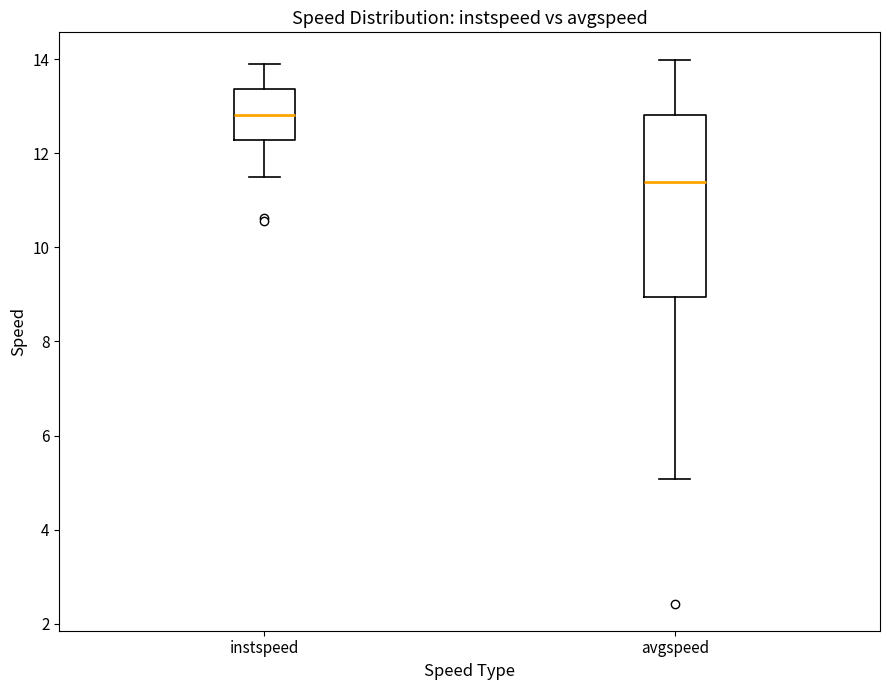

Which box is the tallest, from its lower edge to its upper edge?

avgspeed